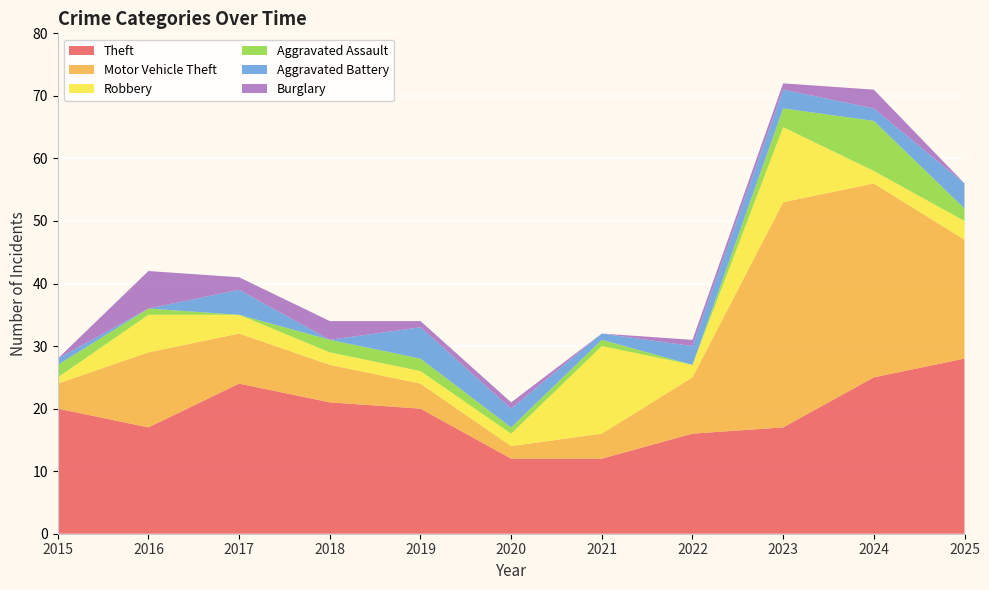

Reading left to right, list all the values displayed in this chart.

Theft: 2015=20	2016=17	2017=24	2018=21	2019=20	2020=12	2021=12	2022=16	2023=17	2024=25	2025=28
Motor Vehicle Theft: 2015=4	2016=12	2017=8	2018=6	2019=4	2020=2	2021=4	2022=9	2023=36	2024=31	2025=19
Robbery: 2015=1	2016=6	2017=3	2018=2	2019=2	2020=2	2021=14	2022=2	2023=12	2024=2	2025=3
Aggravated Assault: 2015=2	2016=1	2017=0	2018=2	2019=2	2020=1	2021=1	2022=0	2023=3	2024=8	2025=2
Aggravated Battery: 2015=1	2016=0	2017=4	2018=0	2019=5	2020=3	2021=1	2022=3	2023=3	2024=2	2025=4
Burglary: 2015=0	2016=6	2017=2	2018=3	2019=1	2020=1	2021=0	2022=1	2023=1	2024=3	2025=0